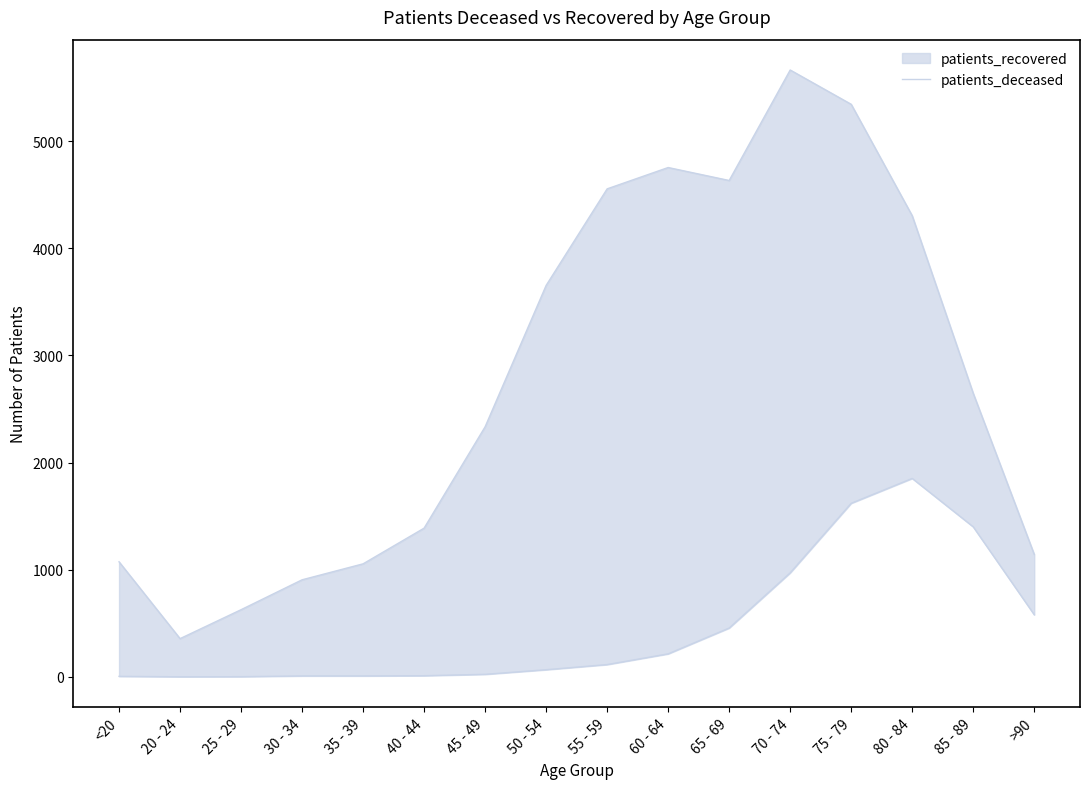

How many interior local peaks (higher than both neighbors) does the data have?

1